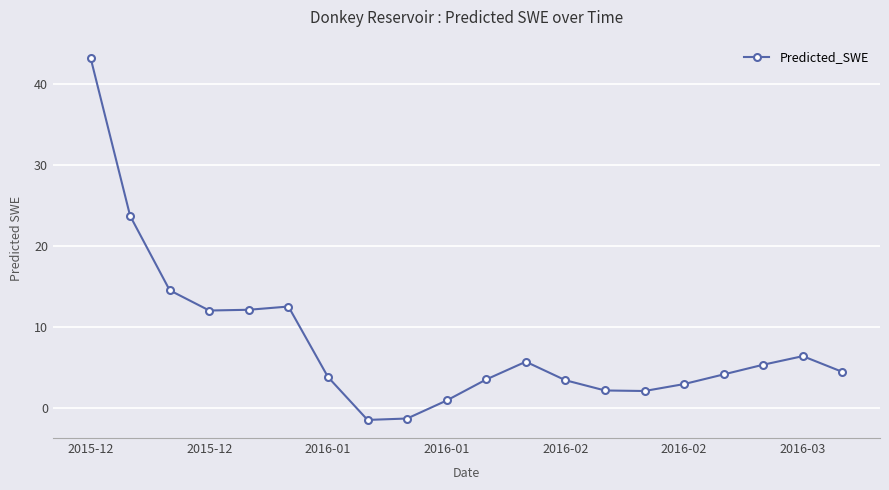

What is the maximum value shown in the chart?

43.2